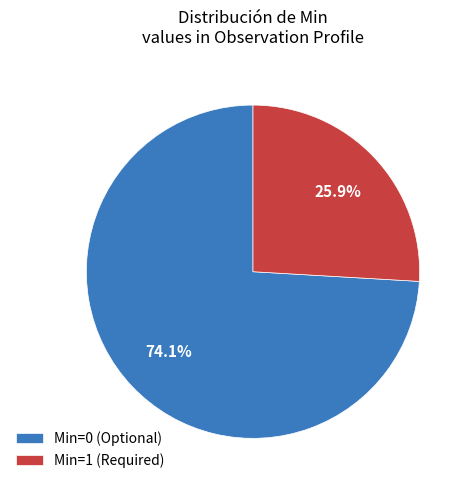

To the nearest percent, what is the difference between the largest and smallest slice percentages?

48%